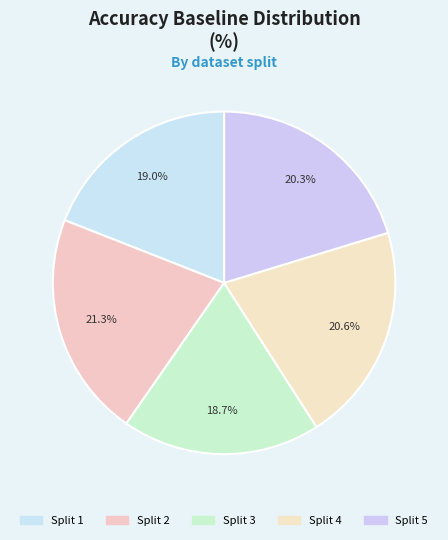

Is there any slice that represents more than half of the pie?

No